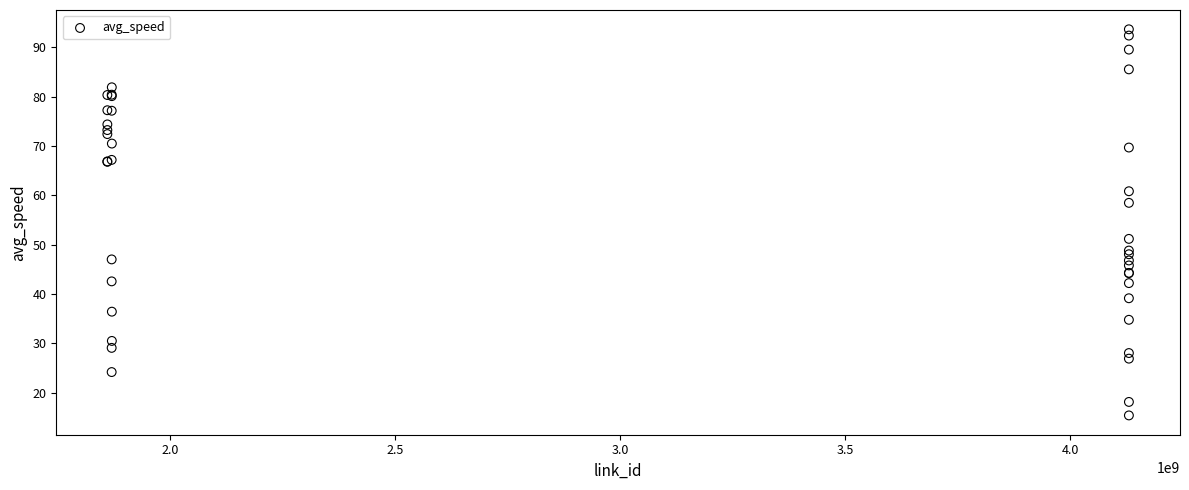

What Y value in the scatter plot is closest to 54?

51.2